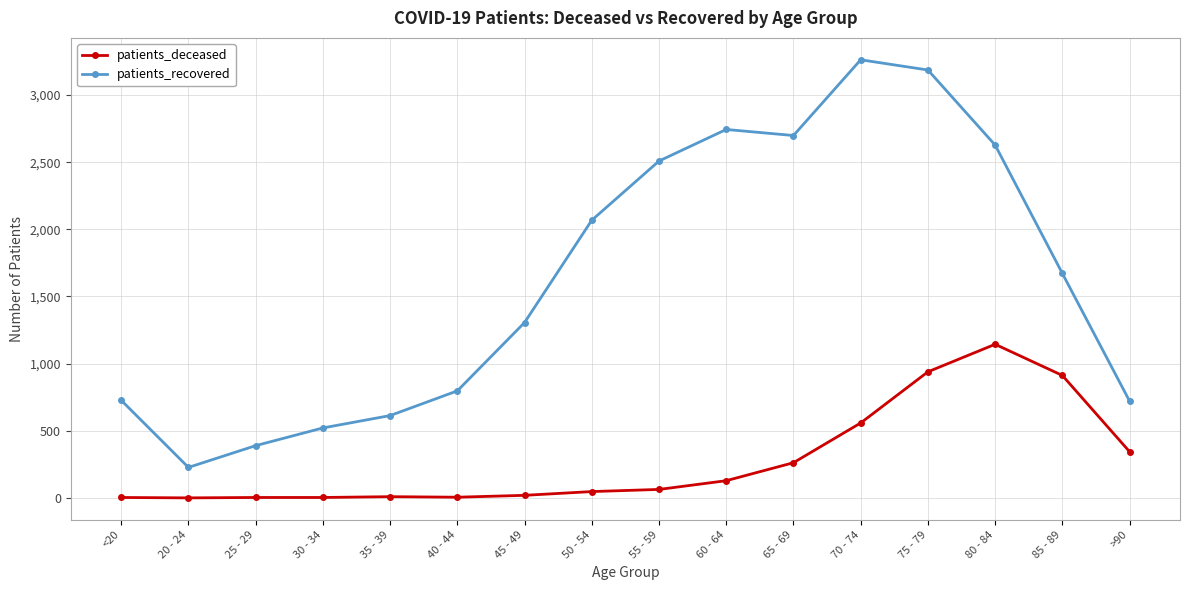

Is this an area chart (filled region under the line)?

No